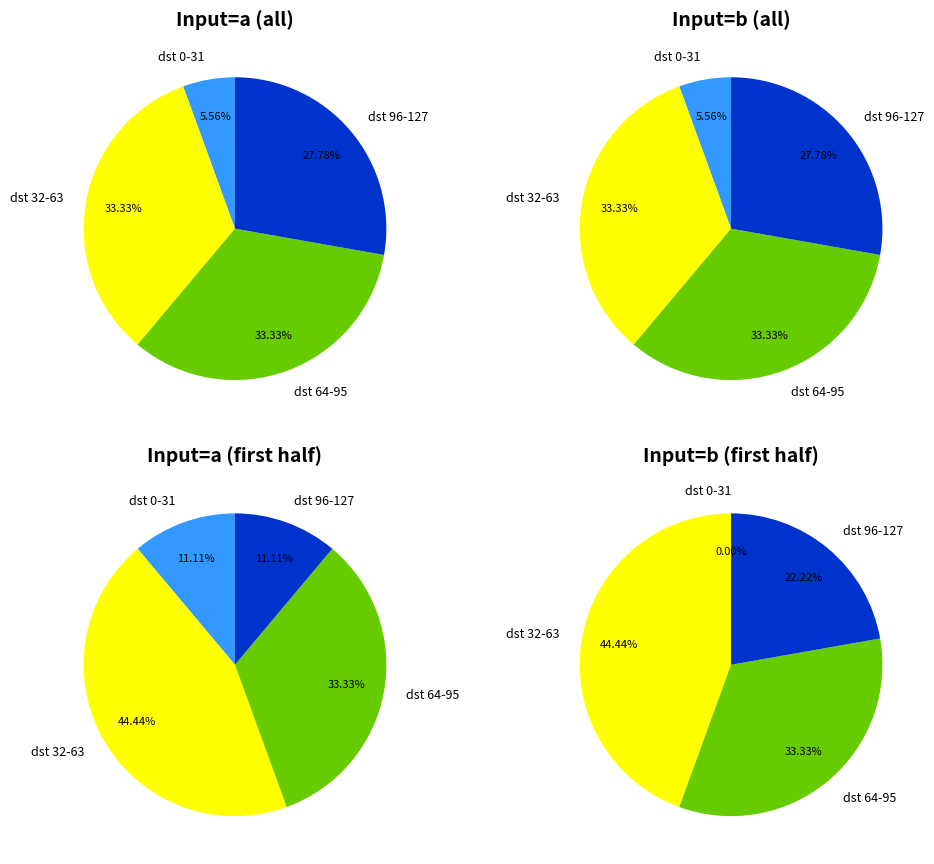

Is it true that 8 is 1% of the pie?

False